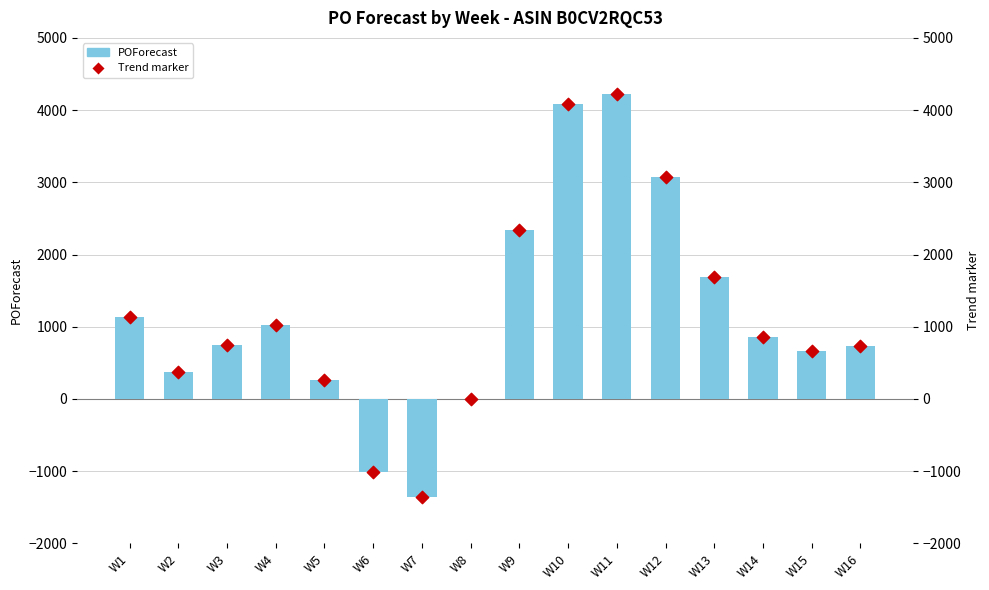

Which series contains the lowest Y value?

POForecast